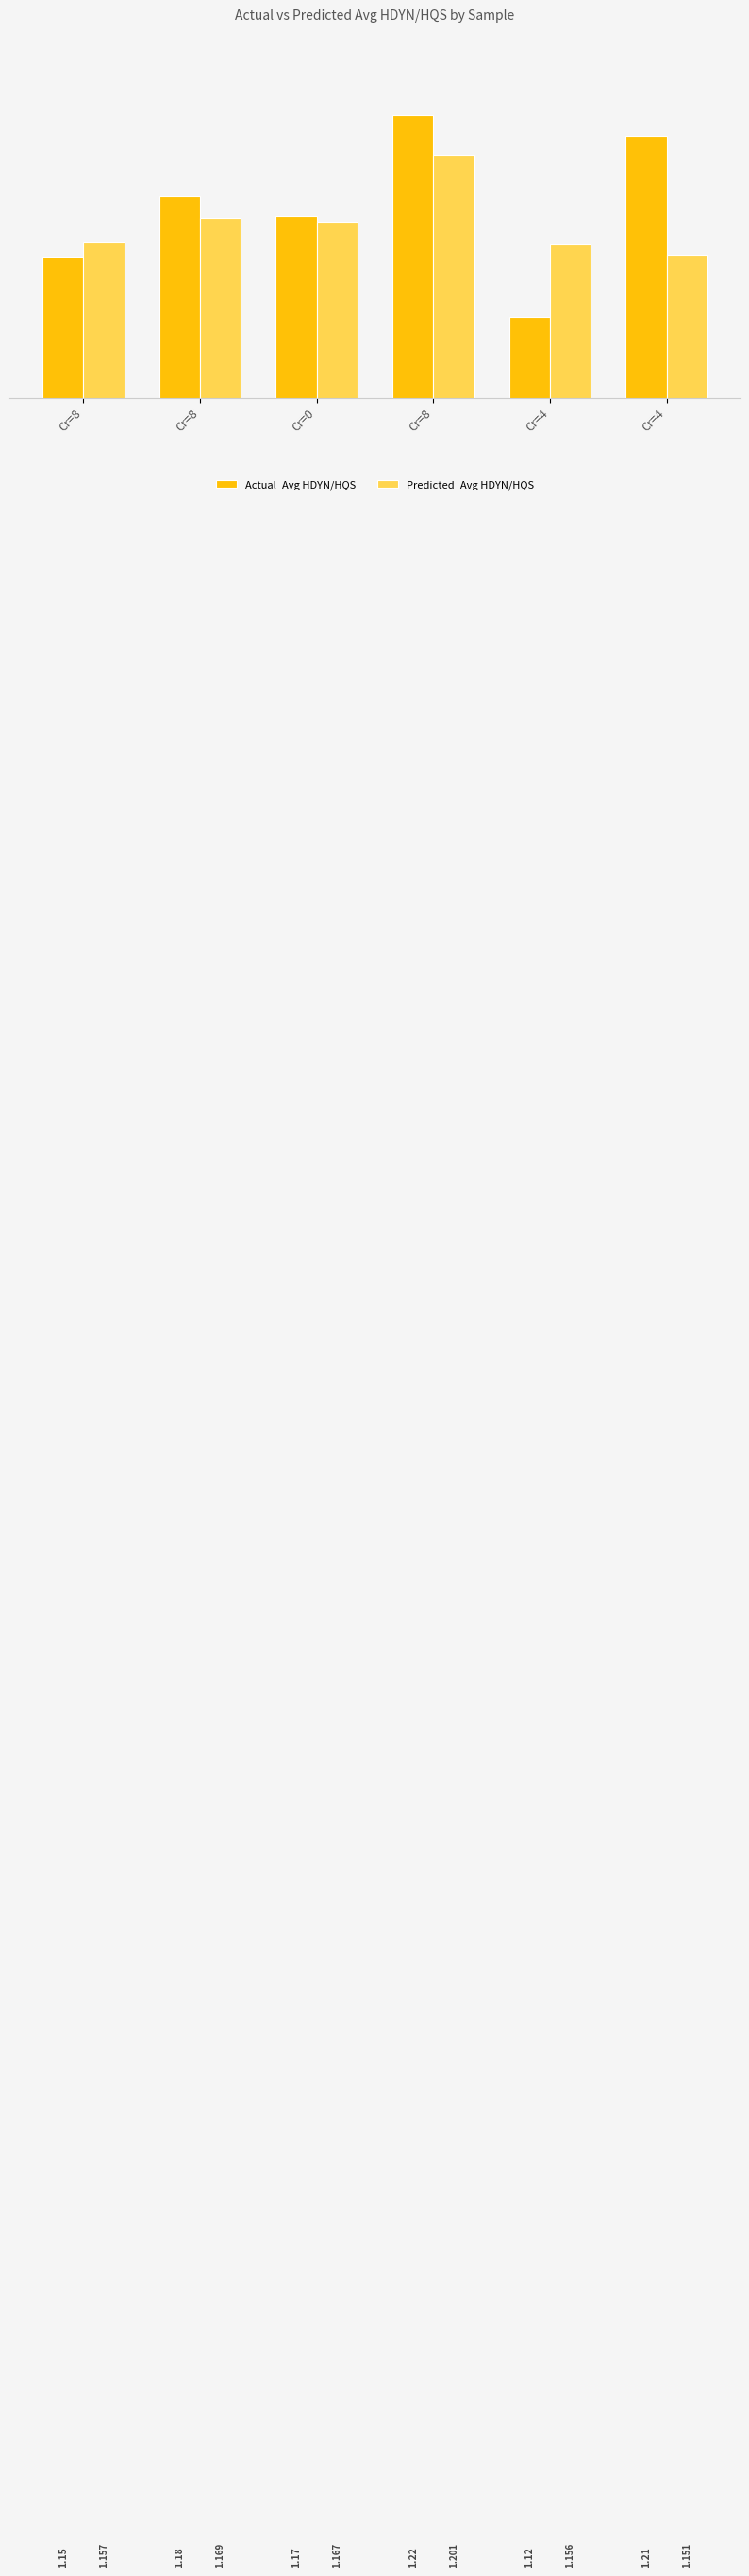

At which category does the chart reach its peak across all series?

Cr=8